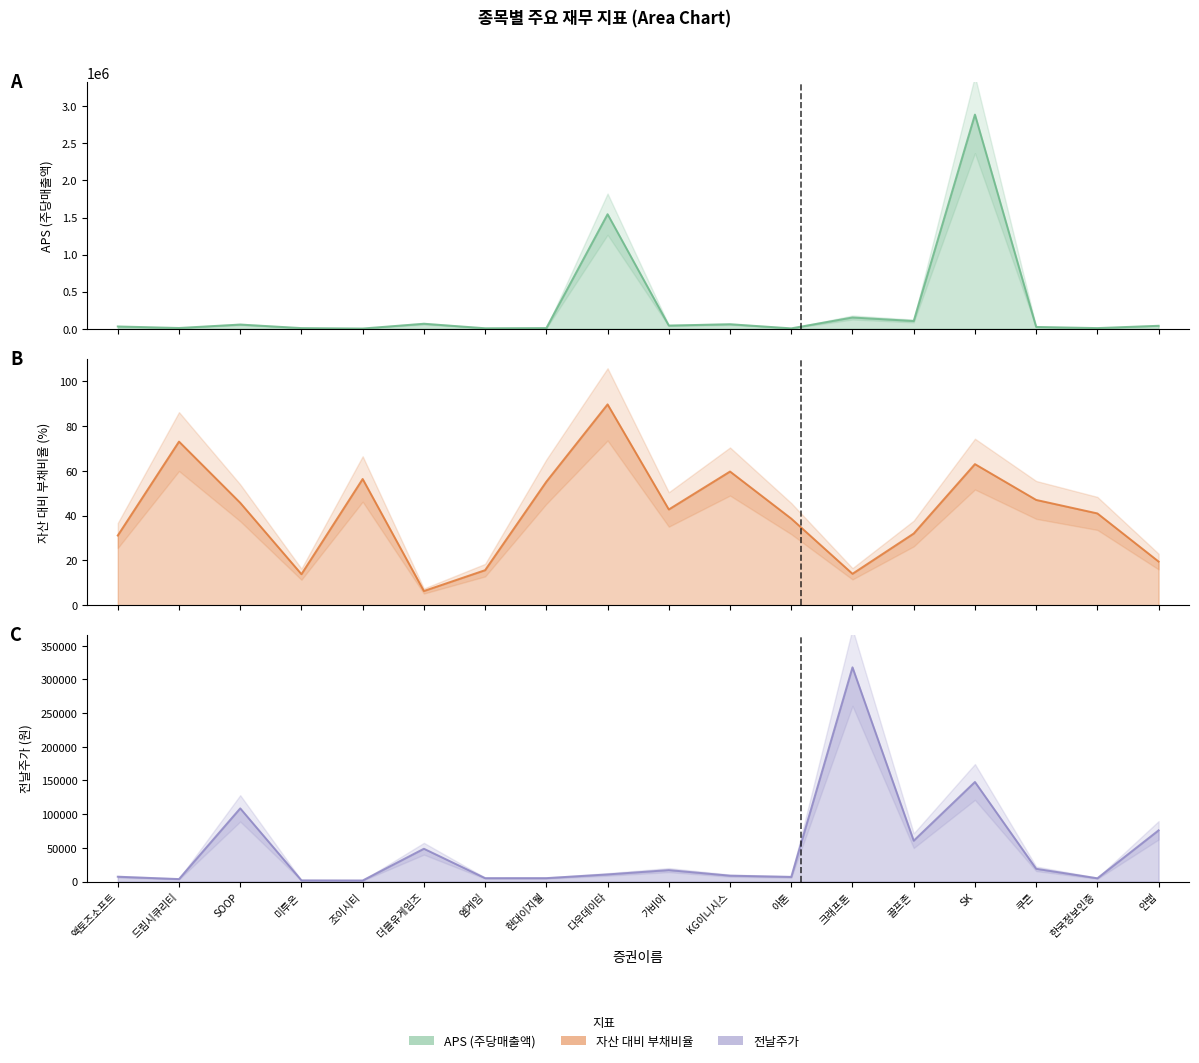

What is the label of the 14th point from the right?

조이시티